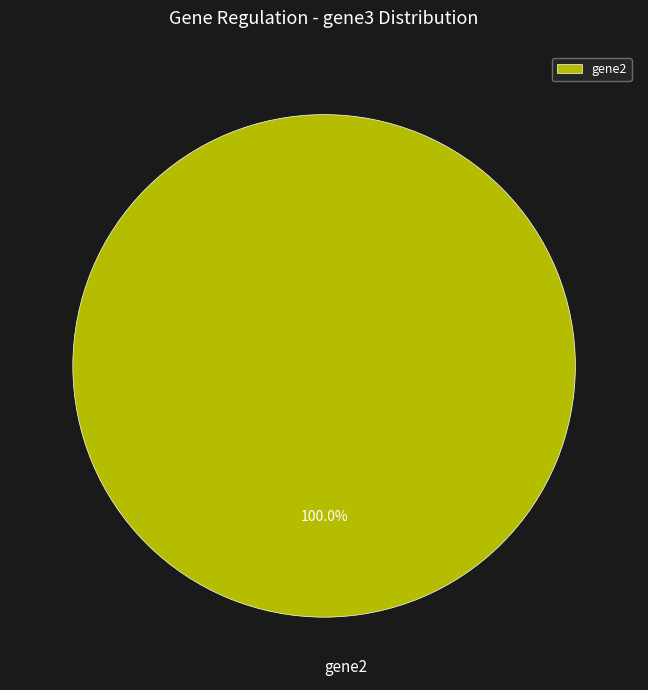

Rank the categories by value from highest to lowest.

gene2